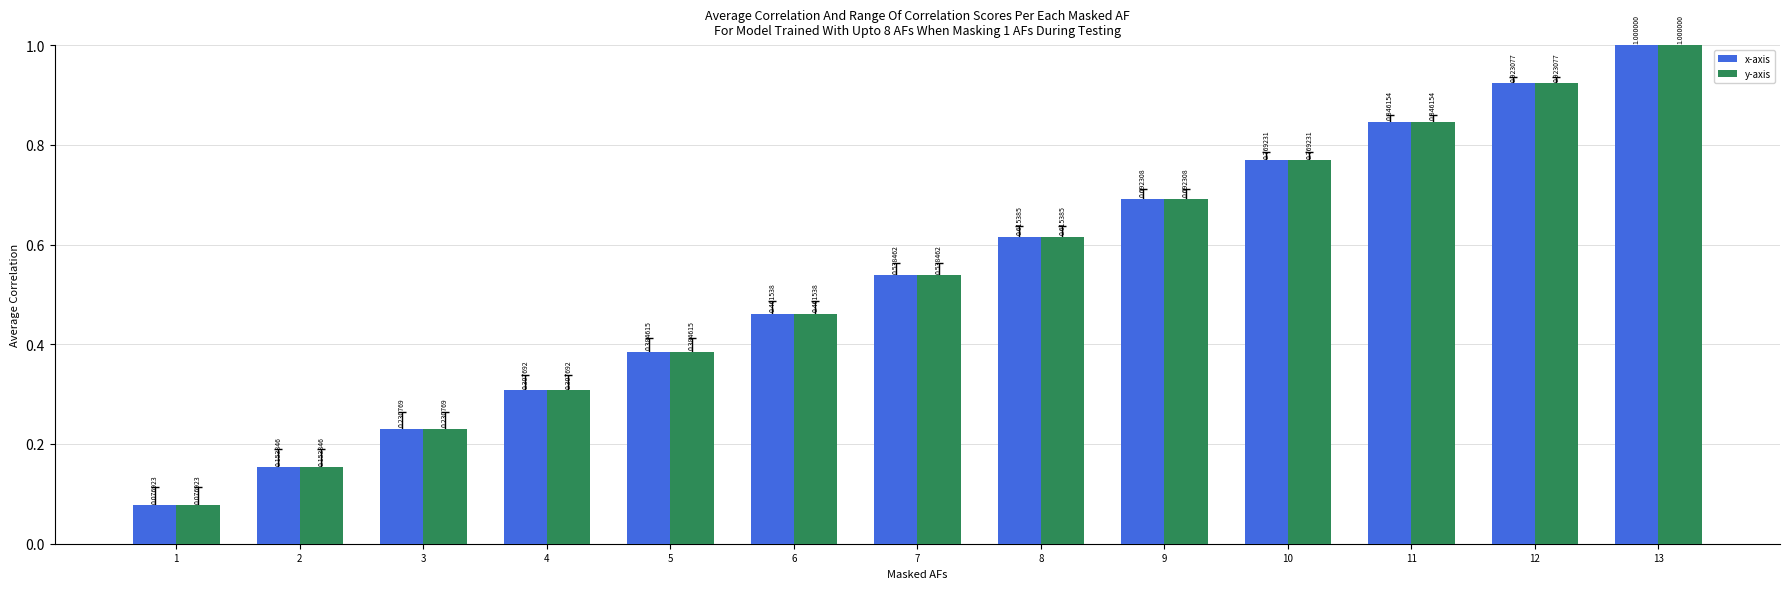

Rank the categories by x-axis value from lowest to highest.

1, 2, 3, 4, 5, 6, 7, 8, 9, 10, 11, 12, 13